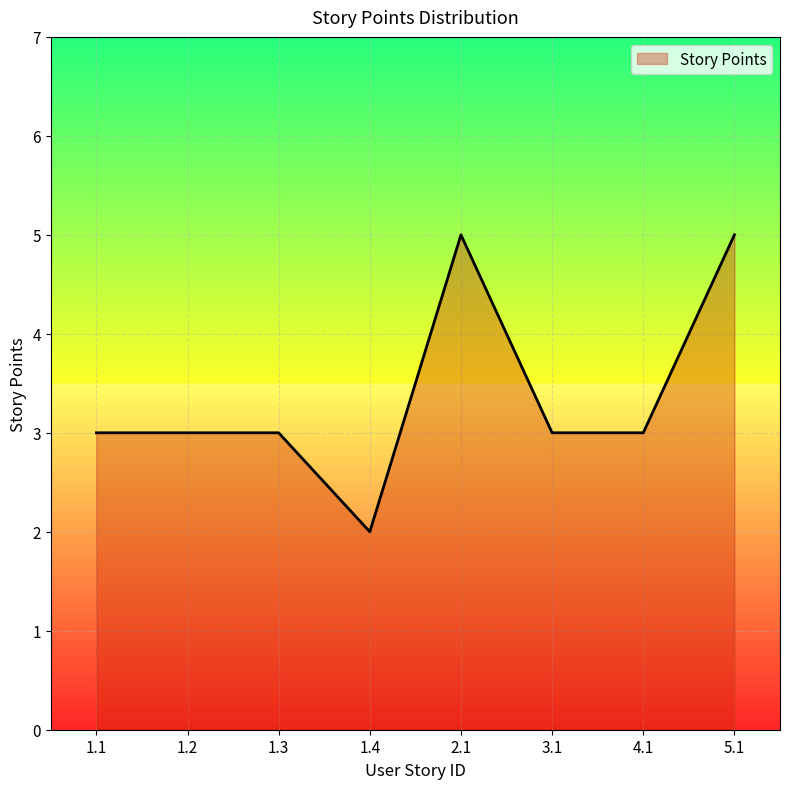

What position from the right is 1.1?

8